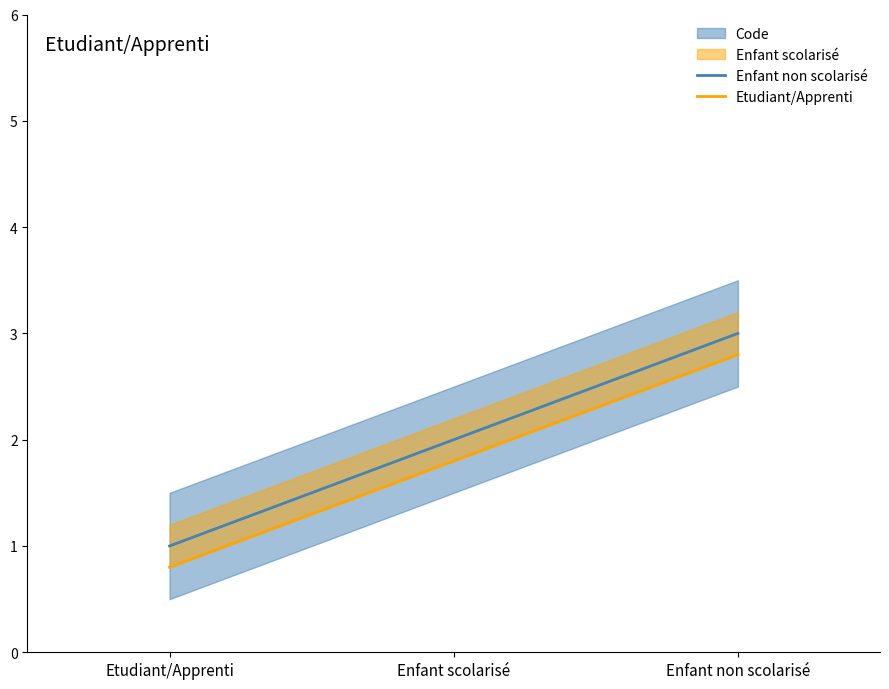

Between Etudiant/Apprenti and Enfant scolarisé, which series saw the biggest shift?

Enfant non scolarisé